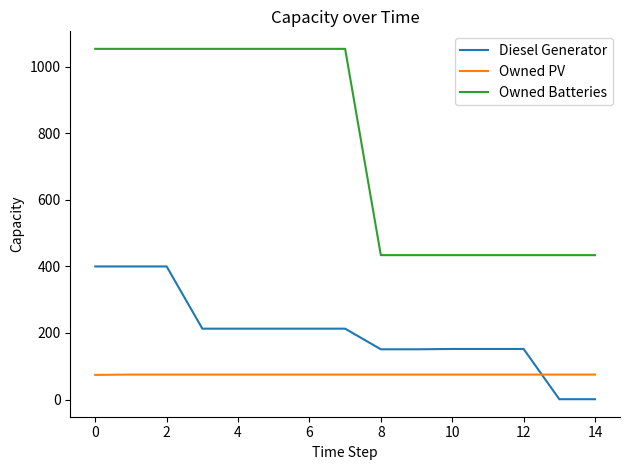

At how many categories does at least one series exceed 184?

15